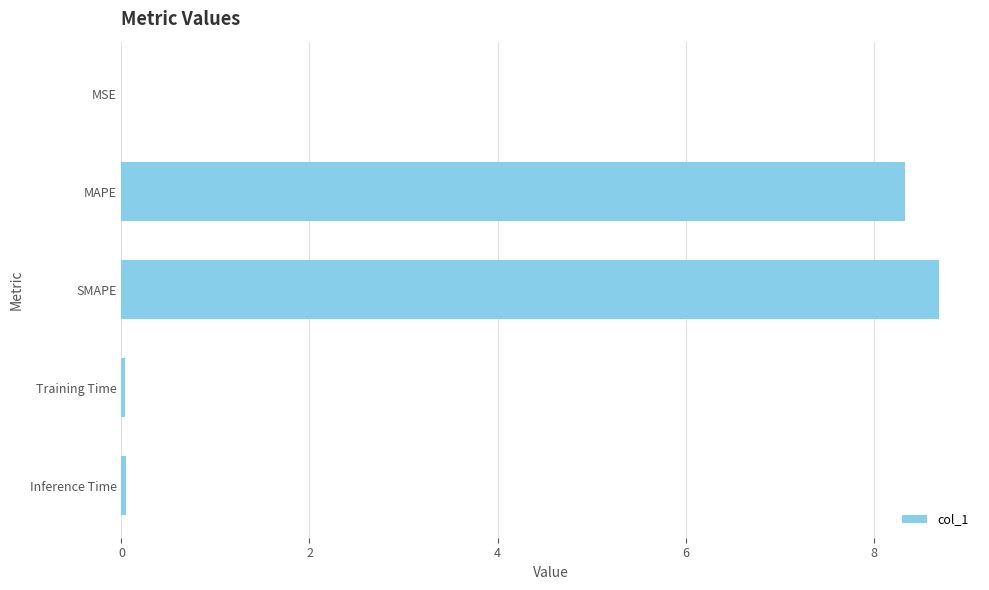

Which has a higher value, Inference Time or MAPE?

MAPE